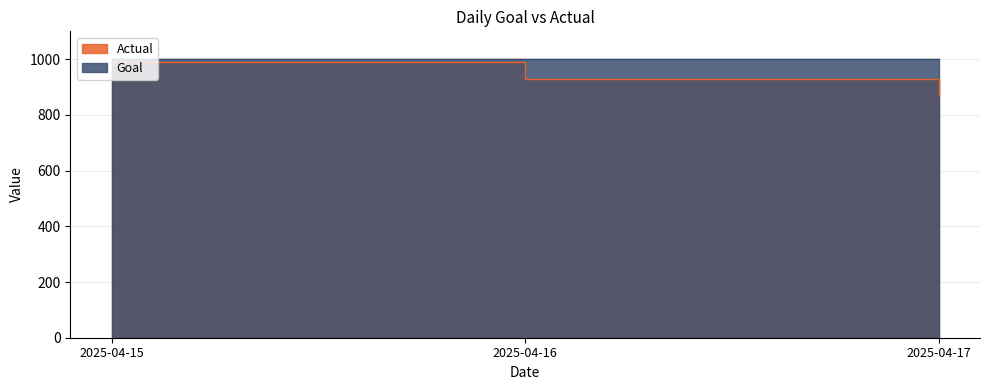

What value does the data have at 2025-04-17?

870